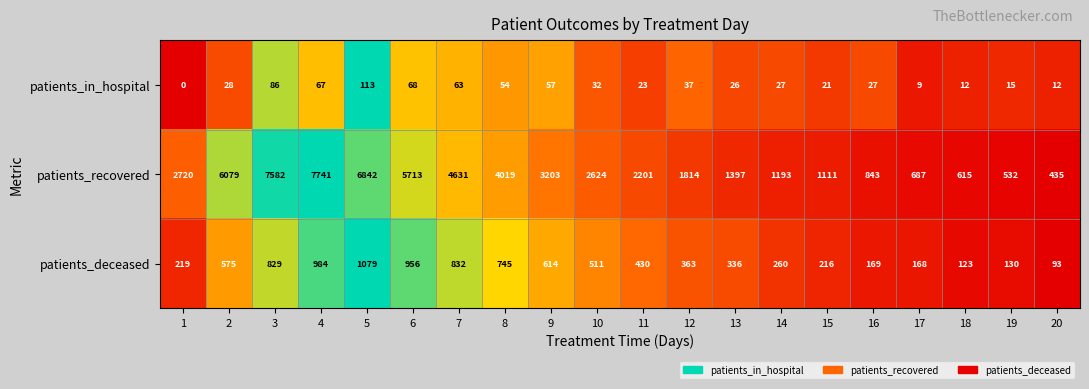

At which category is the sum across all series the highest?

4